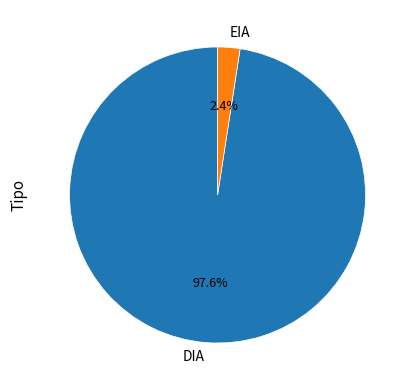

Which category has the smallest portion of the pie?

EIA